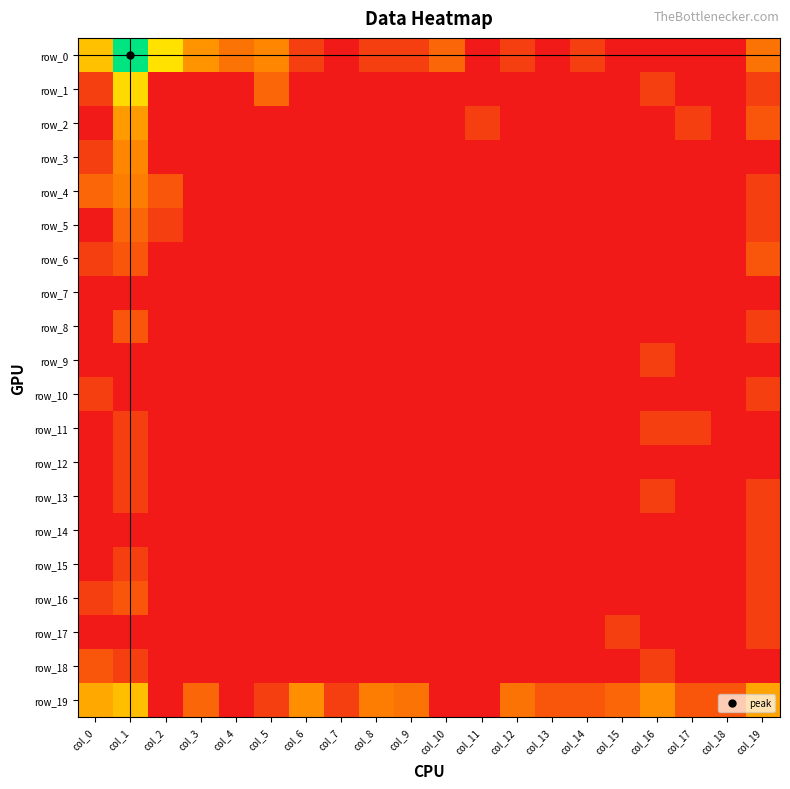

Which series has the largest total across all categories?

row_19